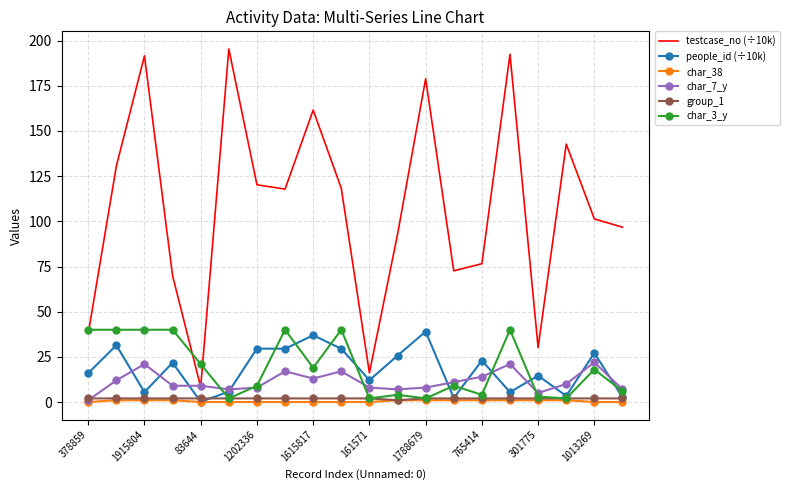

Which series has the largest total across all categories?

testcase_no (÷10k)